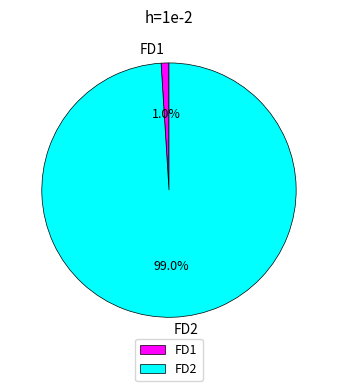

The FD1 slice represents 1% of the pie. True or false?

True